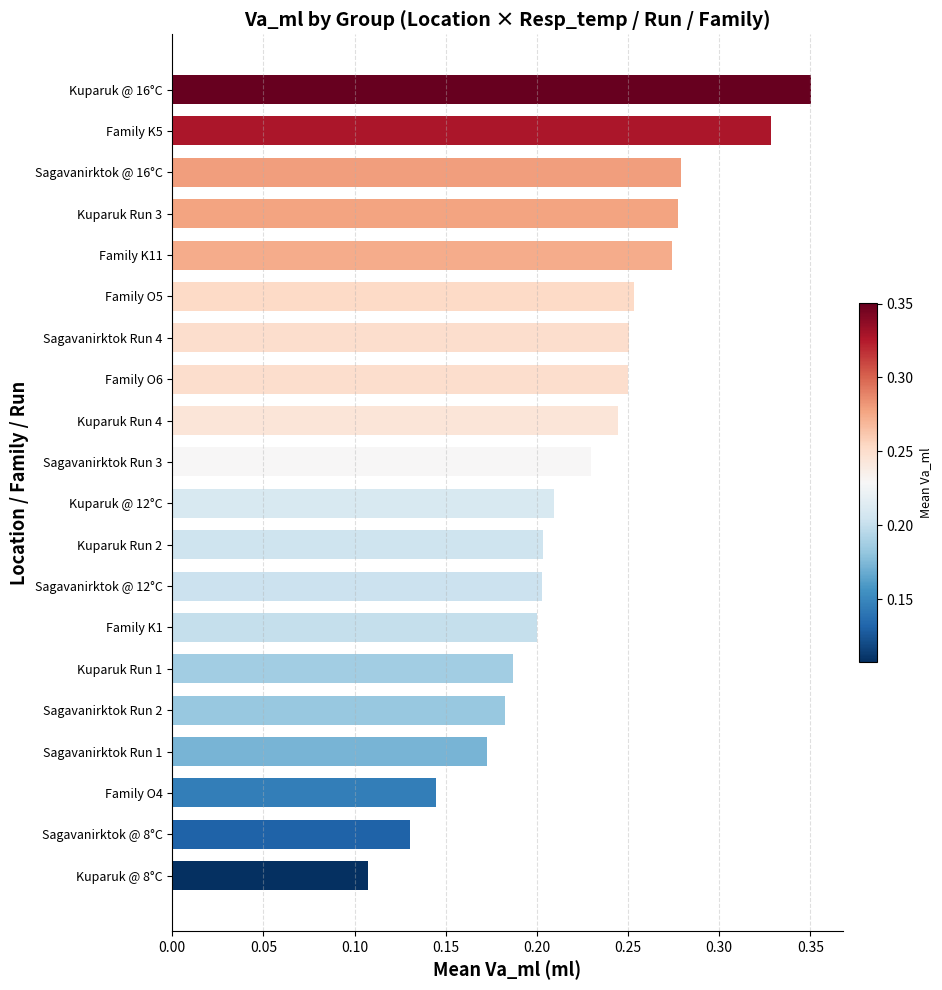

Count the values in the range 0 to 1.

20